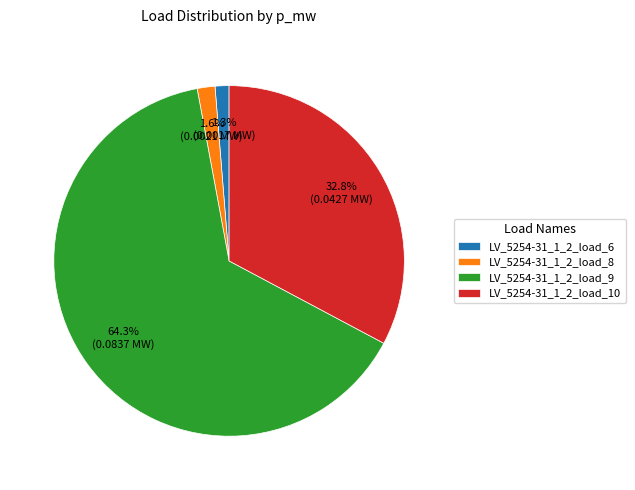

Does LV_5254-31_1_2_load_9 represent more than half of the total?

Yes